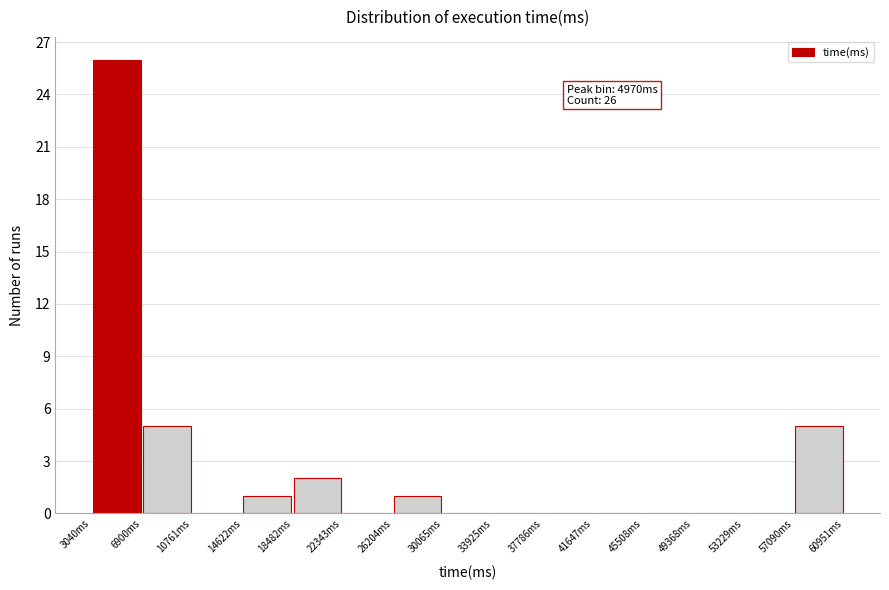

Over which range of the x-axis is the bar tallest?

3000 to 7000